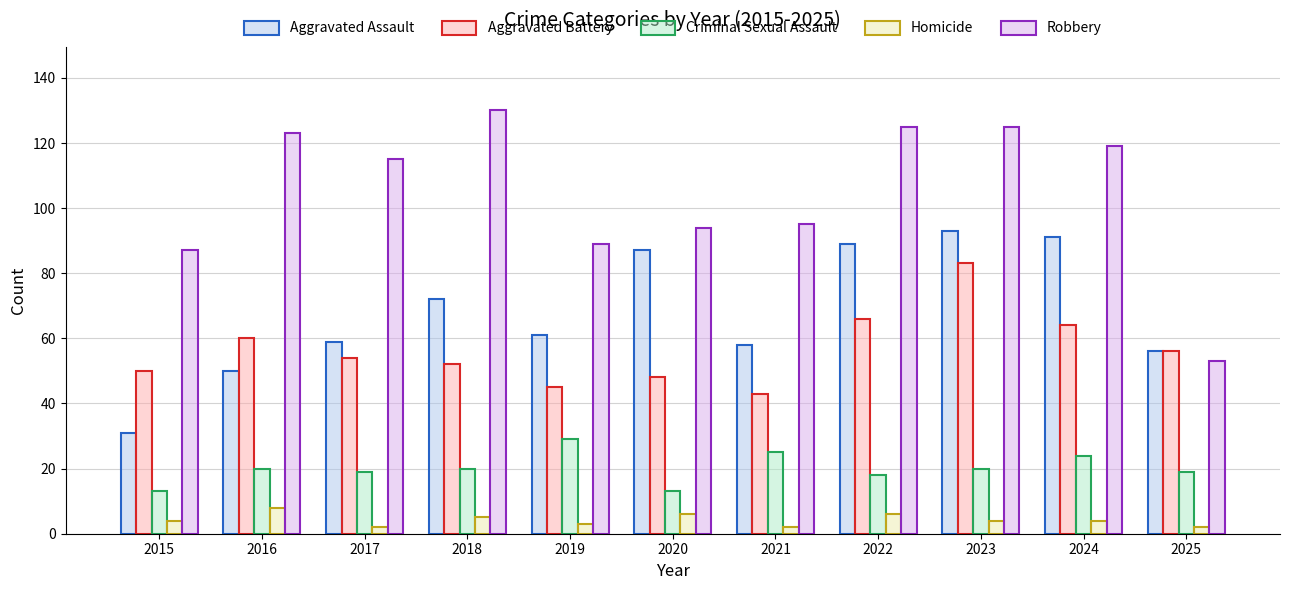

The Robbery series shows 119 at 2024. True or false?

True